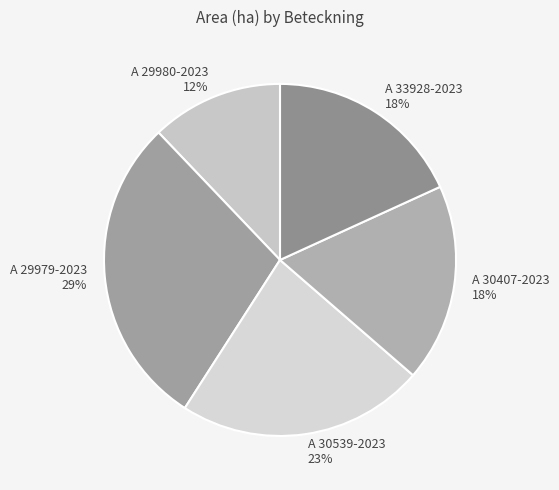

Is there a majority slice in this chart?

No